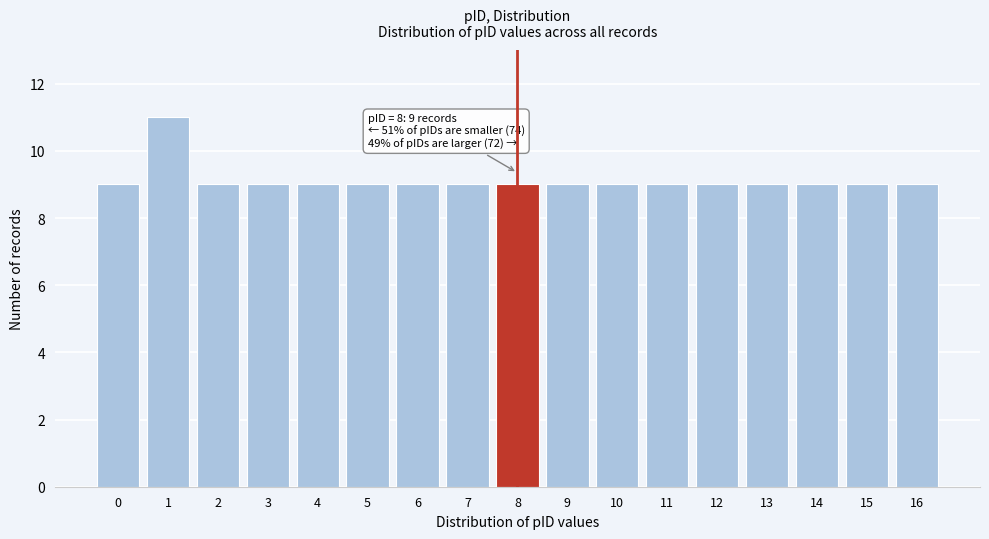

Reading left to right, what are all the values shown in this chart?

0=9	1=11	2=9	3=9	4=9	5=9	6=9	7=9	8=9	9=9	10=9	11=9	12=9	13=9	14=9	15=9	16=9